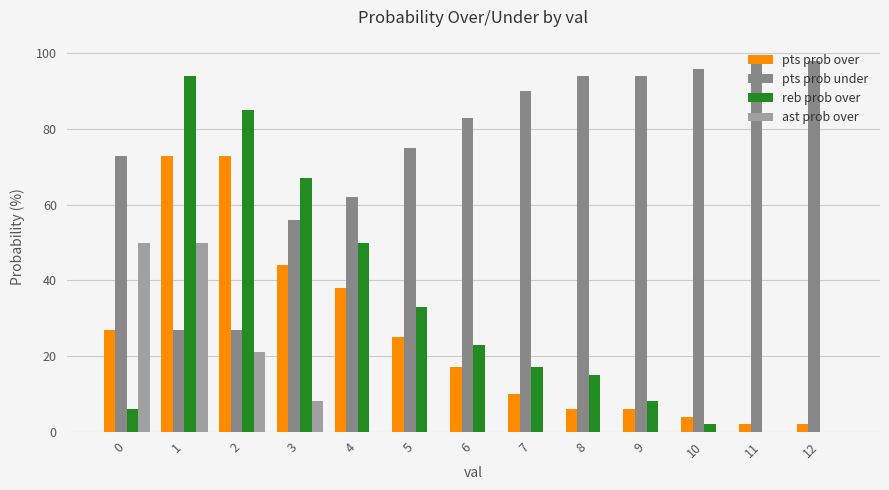

What is the spread (max minus min) of values at 2?

64